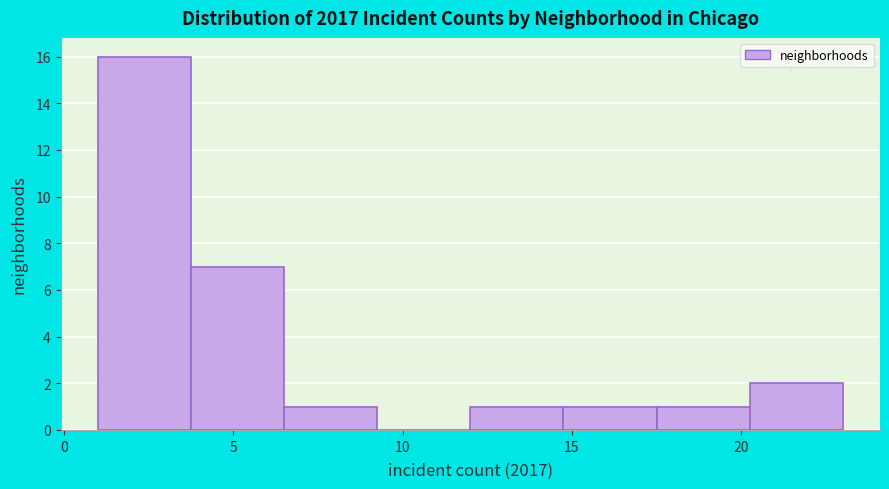

Reading left to right, transcribe this chart: for each bar, give the range it covers on the x-axis and its height. Neither the bar edges nor the heights are printed on the chart, so give them approximately, as read against the axes.

1.00 to 3.75: 16
3.75 to 6.50: 7
6.50 to 9.25: 1
9.25 to 12.00: 0
12.00 to 14.75: 1
14.75 to 17.50: 1
17.50 to 20.25: 1
20.25 to 23.00: 2